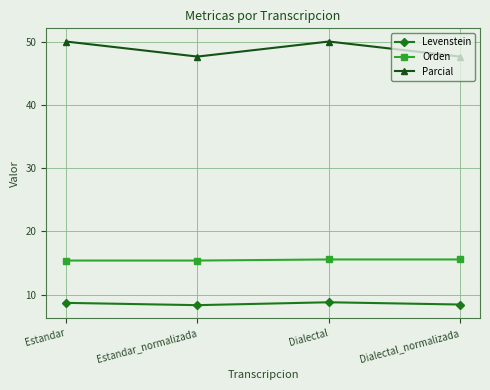

Is it true that Levenstein equals 8.3 at Estandar_normalizada?

True